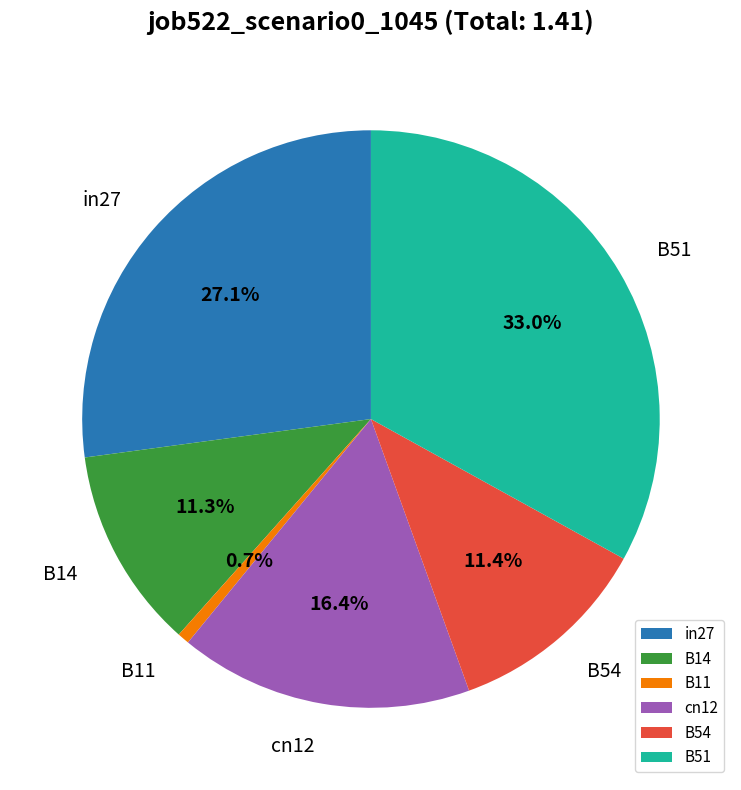

What is the total percentage of in27 and B14?

38.4%